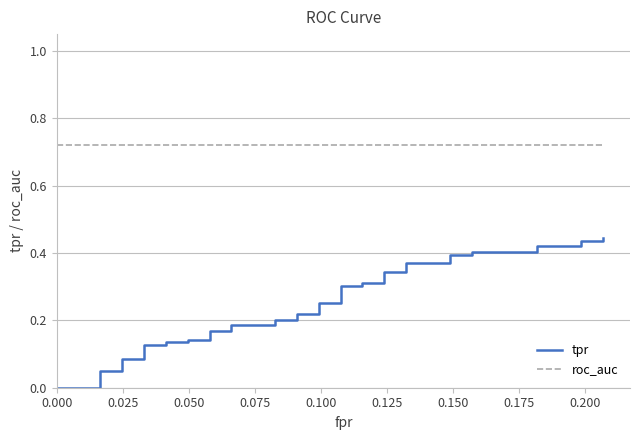

Is this an area chart (filled region under the line)?

No